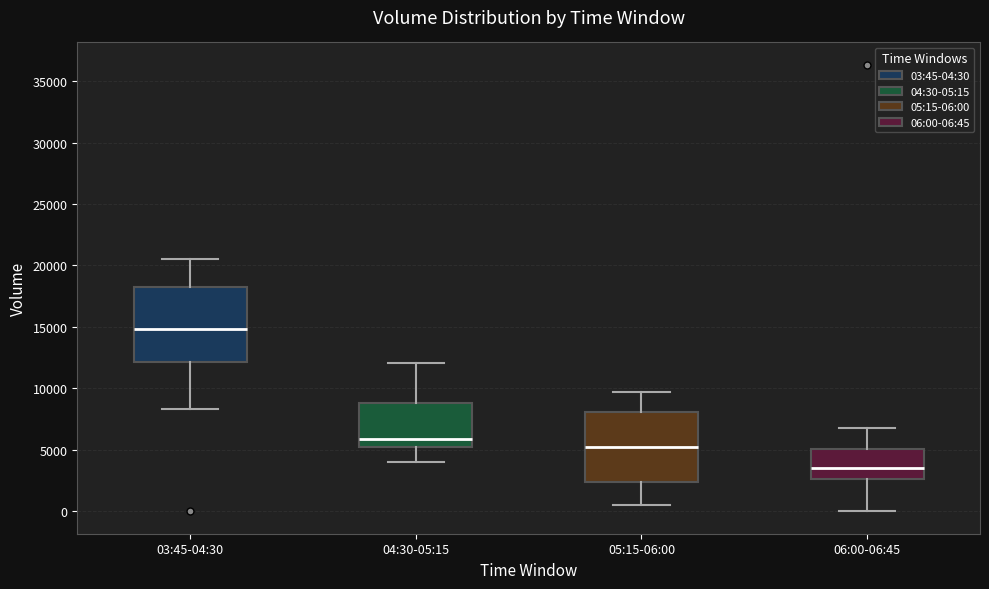

Reading left to right, transcribe this box plot: for each box, give where its median line is, the range the box spans, and where its two whiskers end, as read against the y-axis. The values are not printed on the chart, so give them approximately, as read against the axis.

03:45-04:30: median 15000, box 12000 to 18000, whiskers 8500 to 20500
04:30-05:15: median 6000, box 5000 to 9000, whiskers 4000 to 12000
05:15-06:00: median 5500, box 2500 to 8000, whiskers 500 to 9500
06:00-06:45: median 3500, box 2500 to 5000, whiskers 0 to 6500